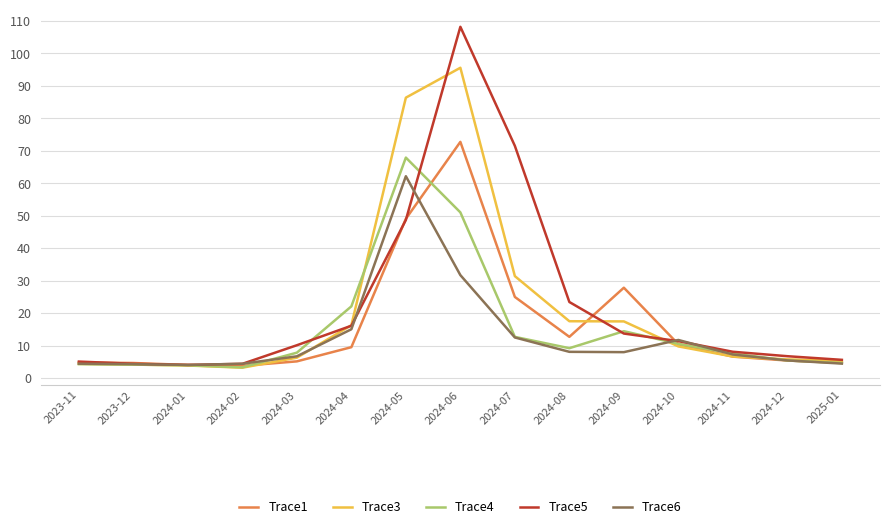

Does the chart display data point markers on the line(s)?

No